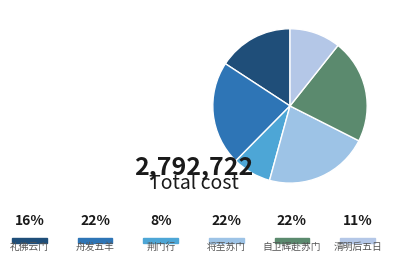

Rank the categories by value from highest to lowest.

将至苏门途中寄黄平倩宫谕次见赠韵, 舟发五羊往江门途中有怀, 自卫辉赴苏门途中书怀寄何太守兼柬辉县吕明府, 礼佛云门途次苏仙岭, 清明后五日重过鲤鱼门途中遇雨, 荆门行·去年曾问荆门途